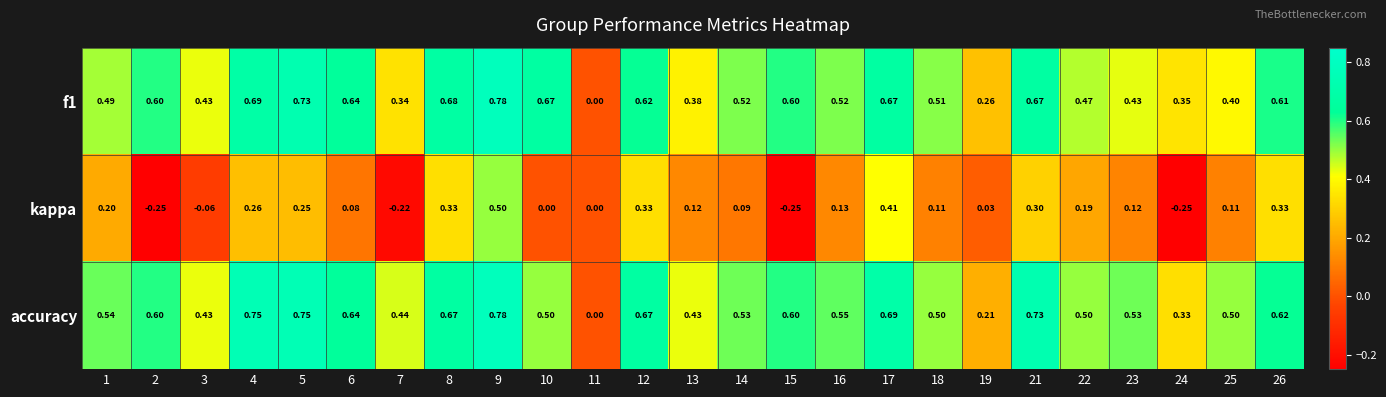

Is the value of f1 at 26 greater than the value of accuracy at 15?

Yes